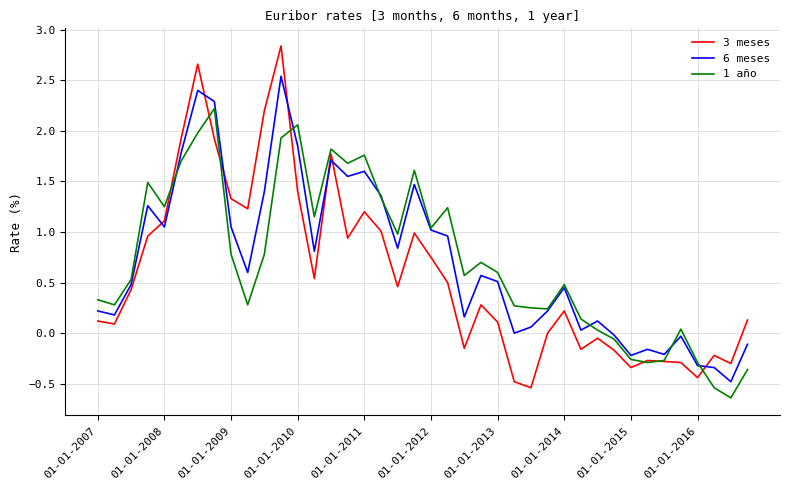

True or false: 6 meses and 3 meses intersect in this chart.

True